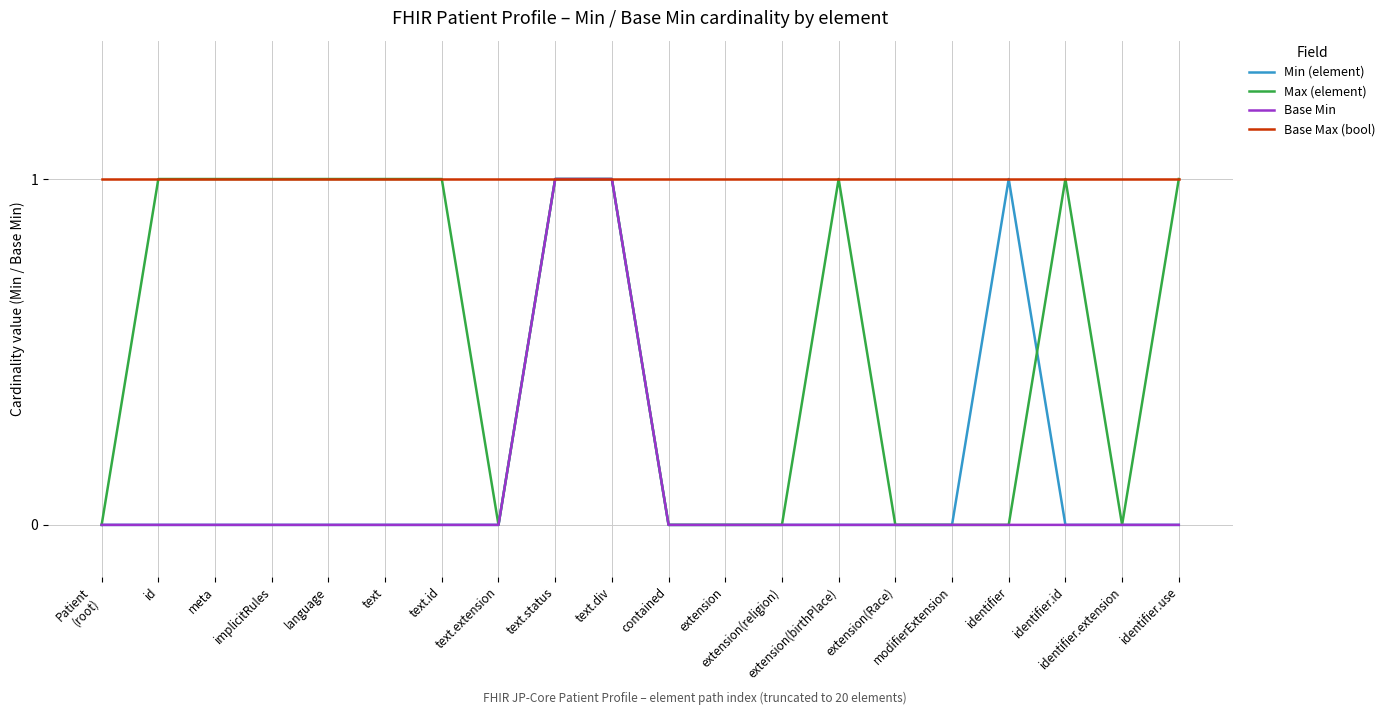

Reading right to left, extract all data points from this chart.

Min (element): 0	0	0	1	0	0	0	0	0	0	1	1	0	0	0	0	0	0	0	0
Max (element): 1	0	1	0	0	0	1	0	0	0	1	1	0	1	1	1	1	1	1	0
Base Min: 0	0	0	0	0	0	0	0	0	0	1	1	0	0	0	0	0	0	0	0
Base Max (bool): 1	1	1	1	1	1	1	1	1	1	1	1	1	1	1	1	1	1	1	1